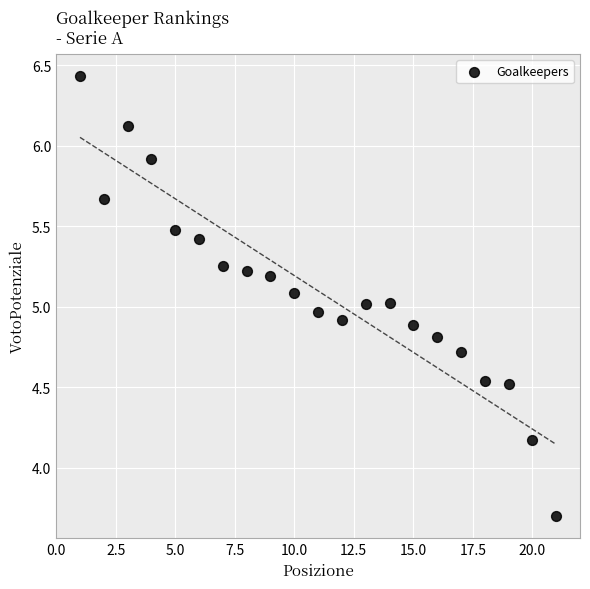

What is the range of Y values (max minus min)?

2.7